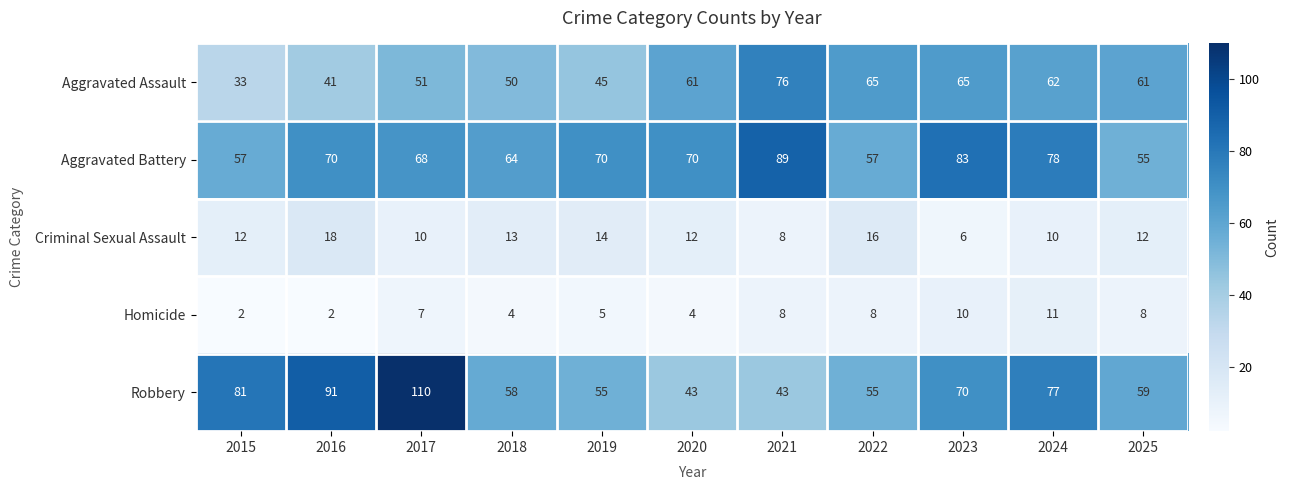

What is the sum of the Aggravated Battery values at 2025 and 2015?

112